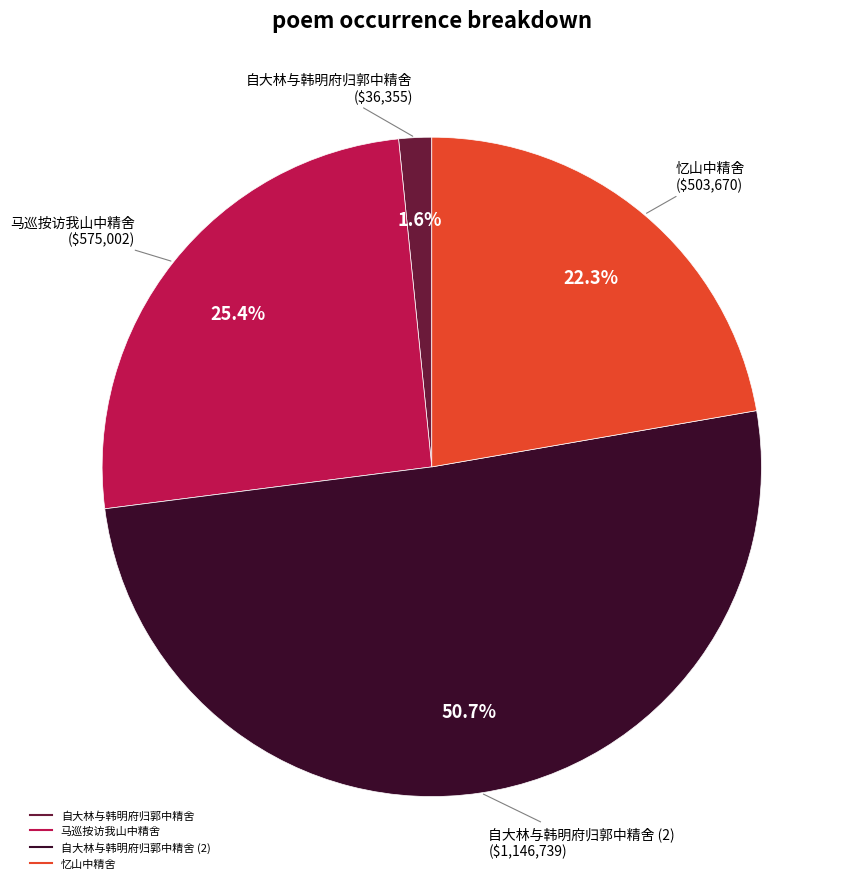

Is there any slice that represents more than half of the pie?

Yes